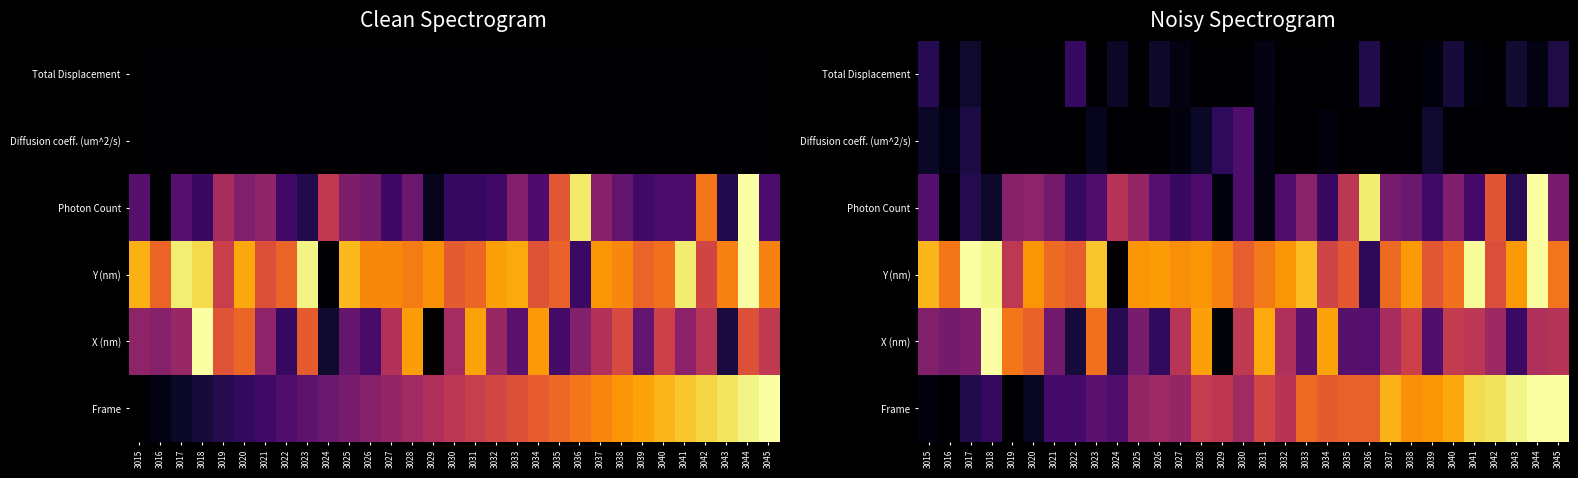

At which category does the chart reach its peak across all series?

3044